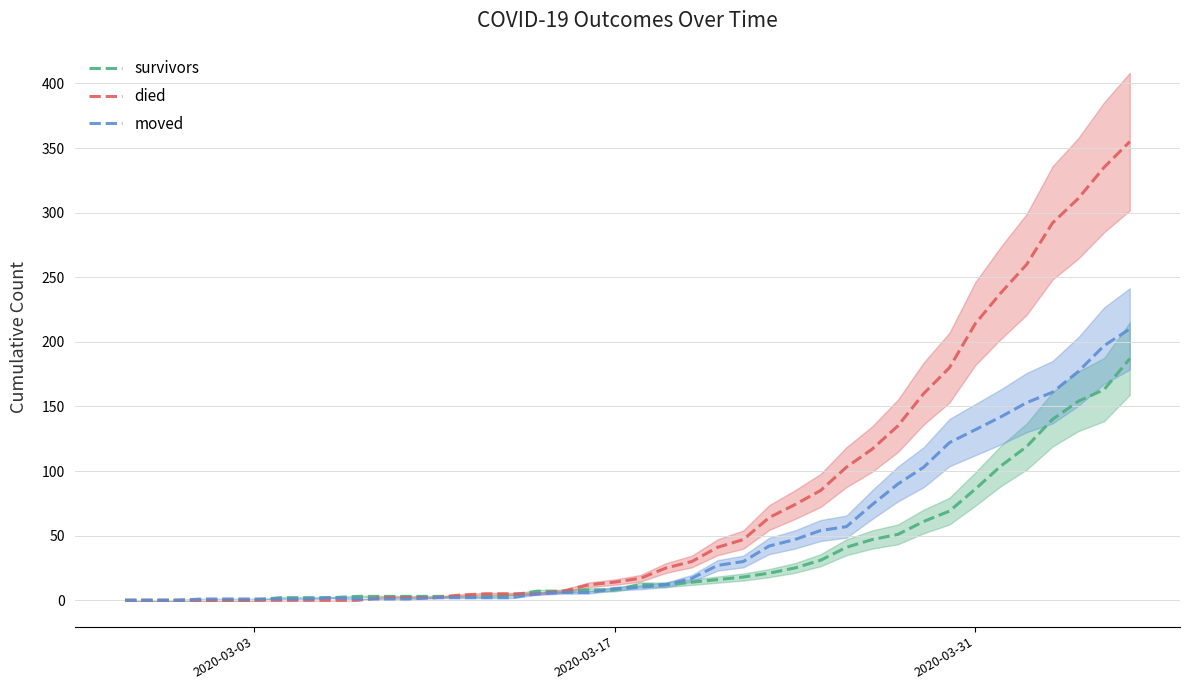

Reading left to right, what are all the values shown in this chart?

survivors: 0	0	0	0	0	0	2	2	2	3	3	3	3	3	3	4	7	7	8	8	12	12	14	16	18	21	25	31	41	47	51	61	69	86	104	119	140	154	163	187
died: 0	0	0	0	0	0	0	0	0	0	2	2	2	4	5	5	5	7	12	14	17	25	30	41	47	64	74	85	103	117	135	160	180	214	238	260	292	311	335	355
moved: 0	0	0	1	1	1	1	1	2	1	1	1	2	2	2	2	5	6	6	9	10	12	17	27	30	42	47	54	57	74	90	103	122	132	142	153	161	177	197	210